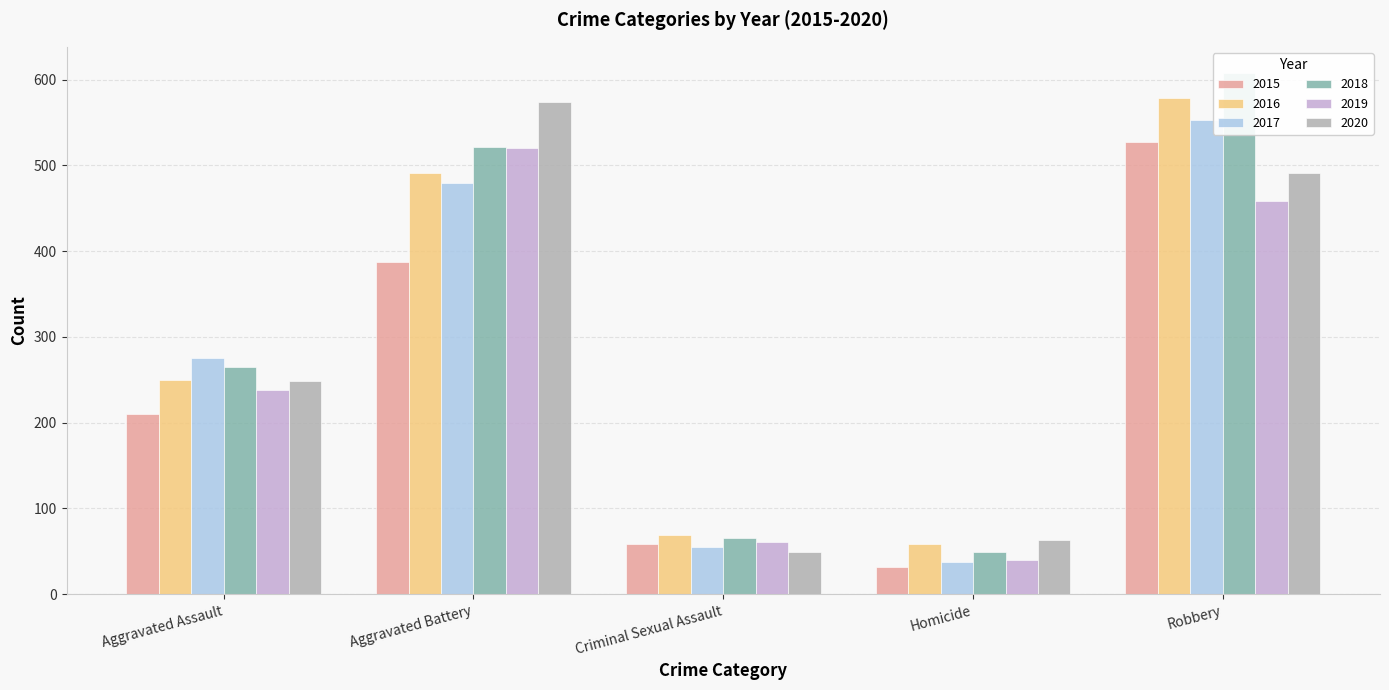

What is the difference between the highest and lowest values at Aggravated Assault?

66